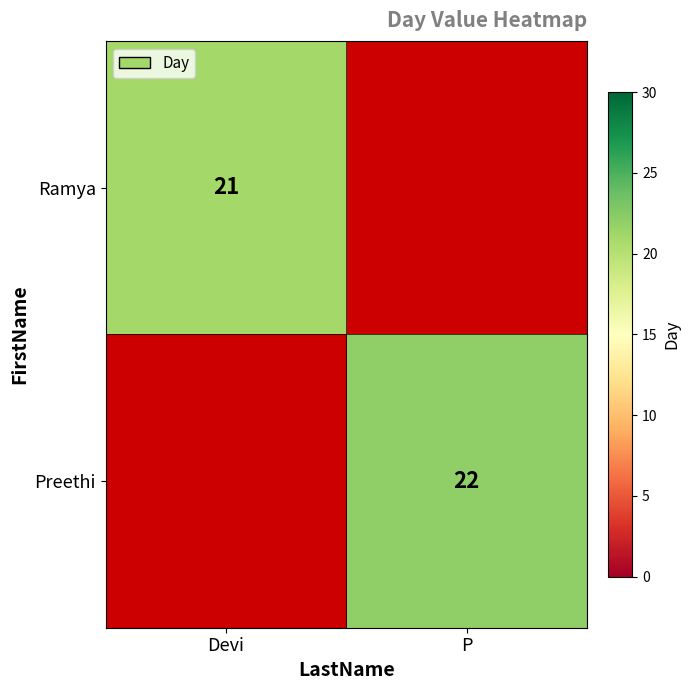

The value of Ramya at Devi is 4. True or false?

False